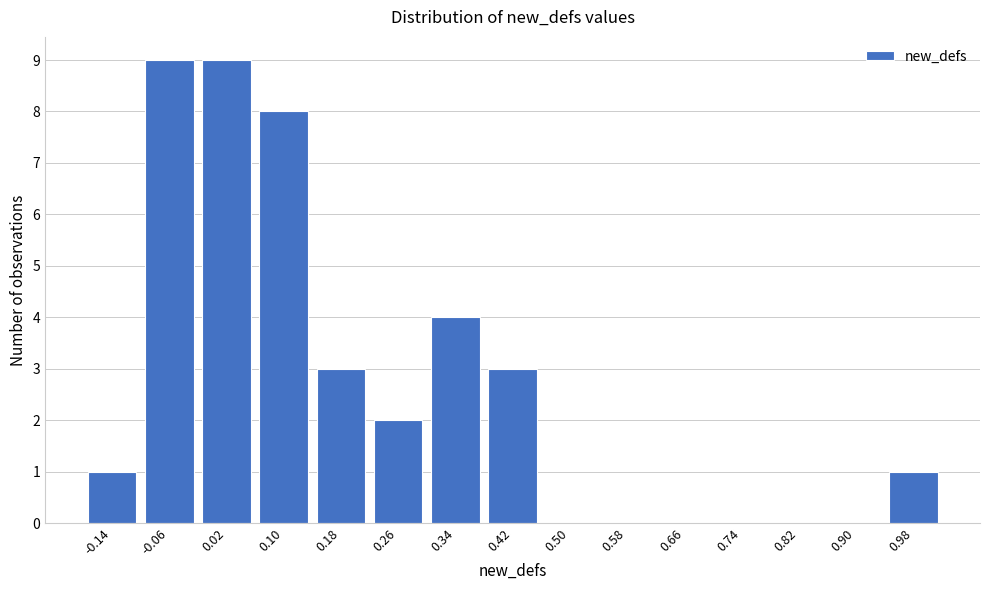

Reading right to left, what are all the values shown in this chart?

0.98=1	0.90=0	0.82=0	0.74=0	0.66=0	0.58=0	0.50=0	0.42=3	0.34=4	0.26=2	0.18=3	0.10=8	0.02=9	-0.06=9	-0.14=1